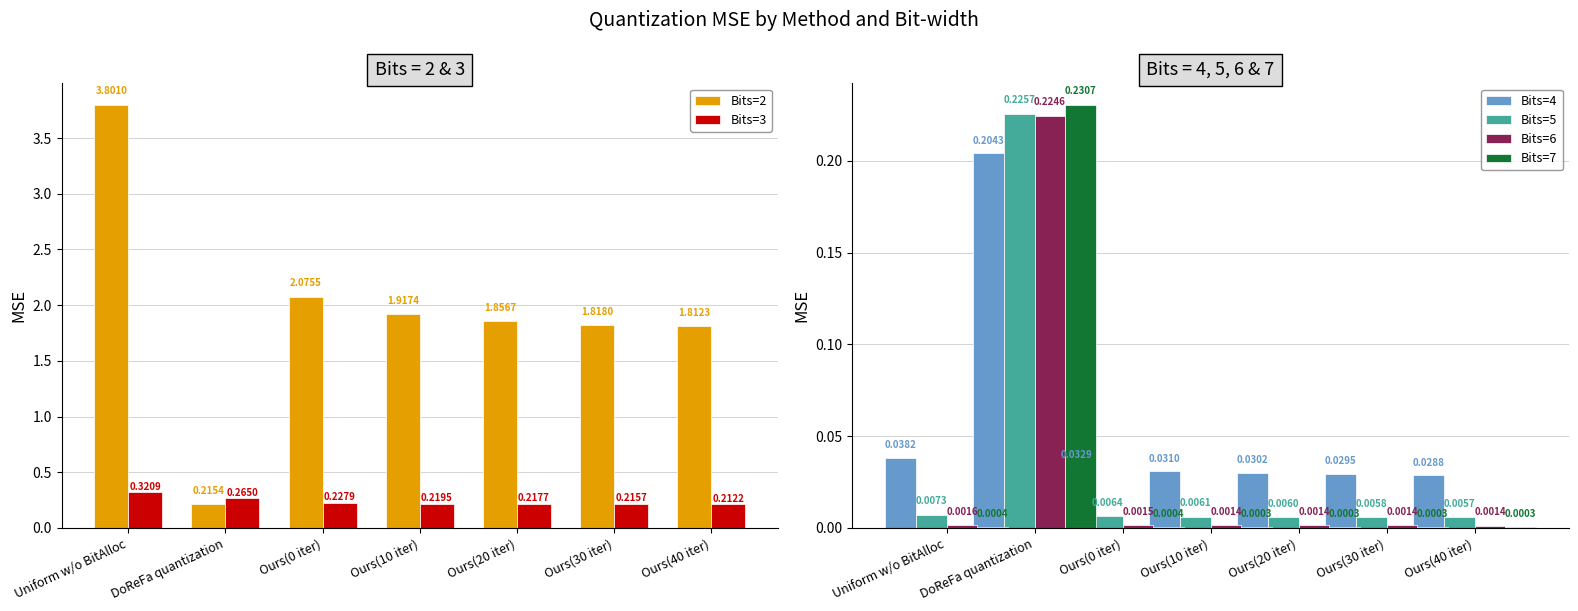

What are all the series names shown in the legend?

Bits=2, Bits=3, Bits=4, Bits=5, Bits=6, Bits=7